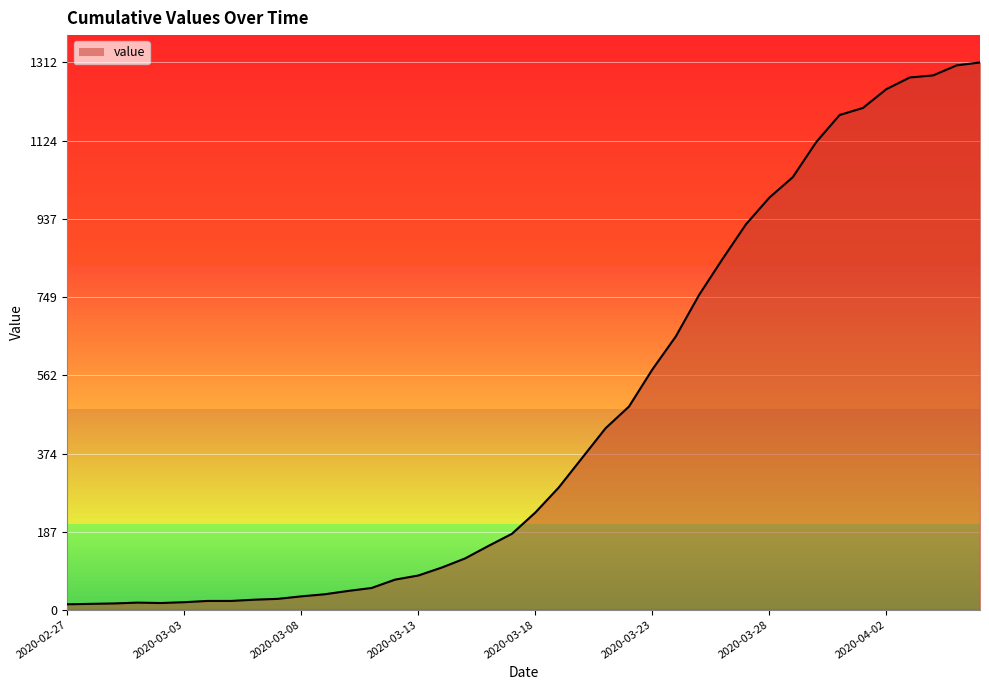

What is the greatest value displayed?

1312